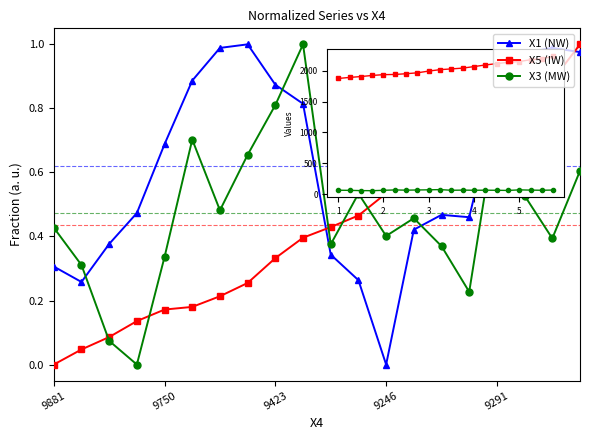

How many interior local valleys does the X3 (MW) series have?

6